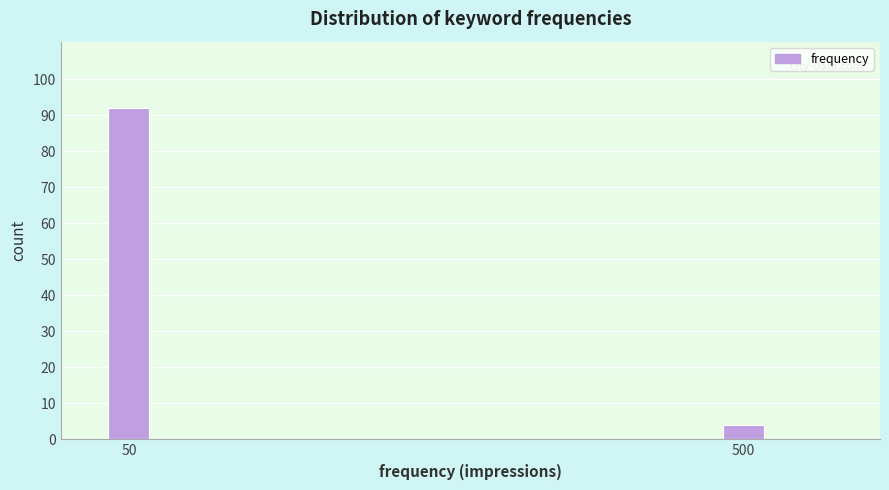

Reading right to left, extract all data points from this chart.

4	92